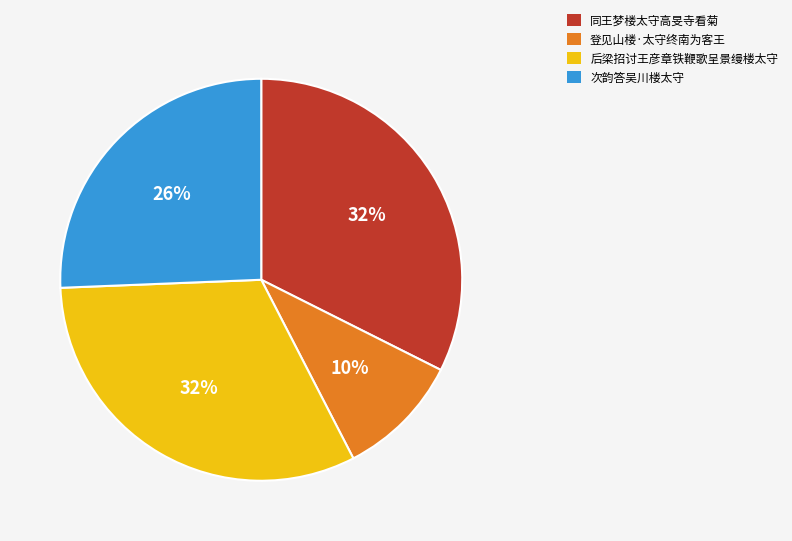

Which slice is the smallest?

登见山楼·太守终南为客王